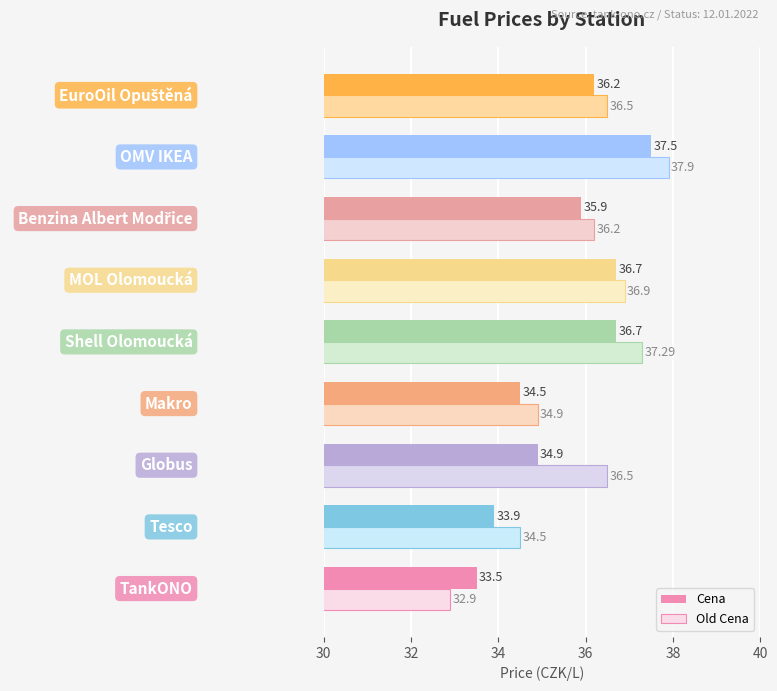

Which series has the widest spread of values?

Old Cena